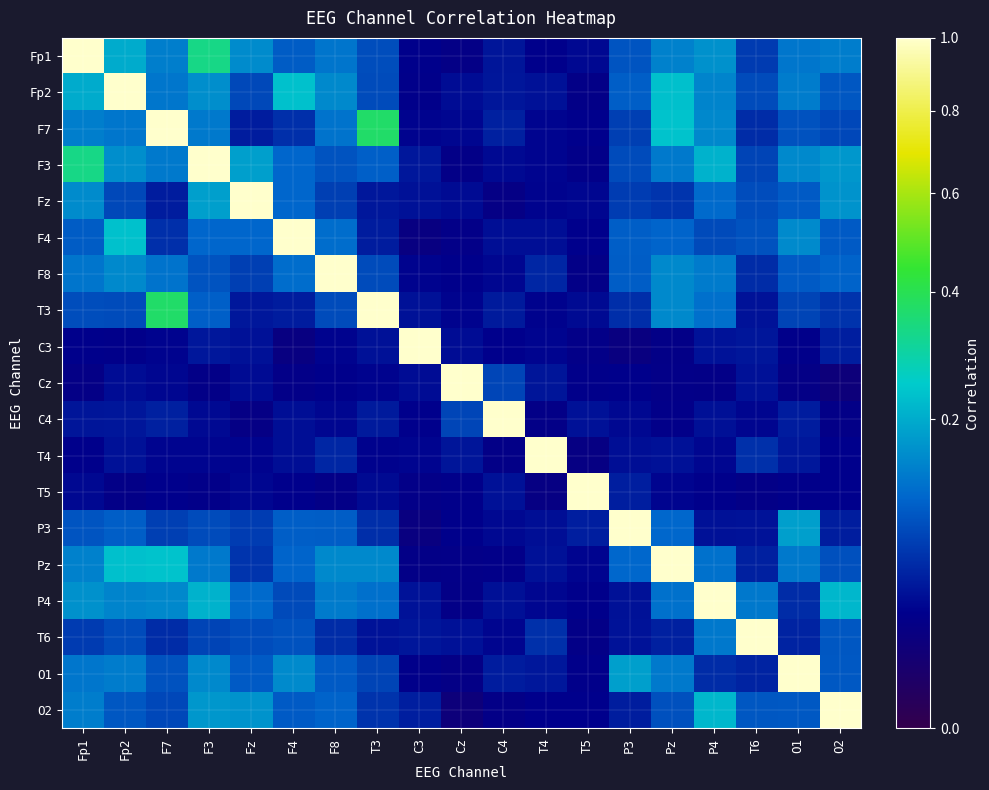

Reading left to right, extract all data points from this chart.

Fp1: Fp1=1.0	Fp2=0.2	F7=0.1	F3=0.3	Fz=0.2	F4=0.1	F8=0.1	T3=0.1	C3=0.0	Cz=0.0	C4=0.0	T4=0.0	T5=0.0	P3=0.1	Pz=0.1	P4=0.2	T6=0.1	O1=0.1	O2=0.1
Fp2: Fp1=0.2	Fp2=1.0	F7=0.1	F3=0.2	Fz=0.1	F4=0.2	F8=0.2	T3=0.1	C3=0.0	Cz=0.0	C4=0.0	T4=0.0	T5=0.0	P3=0.1	Pz=0.2	P4=0.1	T6=0.1	O1=0.1	O2=0.1
F7: Fp1=0.1	Fp2=0.1	F7=1.0	F3=0.1	Fz=0.0	F4=0.1	F8=0.1	T3=0.4	C3=0.0	Cz=0.0	C4=0.0	T4=0.0	T5=0.0	P3=0.1	Pz=0.2	P4=0.2	T6=0.1	O1=0.1	O2=0.1
F3: Fp1=0.3	Fp2=0.2	F7=0.1	F3=1.0	Fz=0.2	F4=0.1	F8=0.1	T3=0.1	C3=0.0	Cz=0.0	C4=0.0	T4=0.0	T5=0.0	P3=0.1	Pz=0.1	P4=0.2	T6=0.1	O1=0.2	O2=0.2
Fz: Fp1=0.2	Fp2=0.1	F7=0.0	F3=0.2	Fz=1.0	F4=0.1	F8=0.1	T3=0.0	C3=0.0	Cz=0.0	C4=0.0	T4=0.0	T5=0.0	P3=0.1	Pz=0.1	P4=0.1	T6=0.1	O1=0.1	O2=0.2
F4: Fp1=0.1	Fp2=0.2	F7=0.1	F3=0.1	Fz=0.1	F4=1.0	F8=0.1	T3=0.0	C3=0.0	Cz=0.0	C4=0.0	T4=0.0	T5=0.0	P3=0.1	Pz=0.1	P4=0.1	T6=0.1	O1=0.2	O2=0.1
F8: Fp1=0.1	Fp2=0.2	F7=0.1	F3=0.1	Fz=0.1	F4=0.1	F8=1.0	T3=0.1	C3=0.0	Cz=0.0	C4=0.0	T4=0.1	T5=0.0	P3=0.1	Pz=0.2	P4=0.1	T6=0.1	O1=0.1	O2=0.1
T3: Fp1=0.1	Fp2=0.1	F7=0.4	F3=0.1	Fz=0.0	F4=0.0	F8=0.1	T3=1.0	C3=0.0	Cz=0.0	C4=0.0	T4=0.0	T5=0.0	P3=0.1	Pz=0.2	P4=0.1	T6=0.0	O1=0.1	O2=0.1
C3: Fp1=0.0	Fp2=0.0	F7=0.0	F3=0.0	Fz=0.0	F4=0.0	F8=0.0	T3=0.0	C3=1.0	Cz=0.0	C4=0.0	T4=0.0	T5=0.0	P3=0.0	Pz=0.0	P4=0.0	T6=0.0	O1=0.0	O2=0.0
Cz: Fp1=0.0	Fp2=0.0	F7=0.0	F3=0.0	Fz=0.0	F4=0.0	F8=0.0	T3=0.0	C3=0.0	Cz=1.0	C4=0.1	T4=0.0	T5=0.0	P3=0.0	Pz=0.0	P4=0.0	T6=0.0	O1=0.0	O2=0.0
C4: Fp1=0.0	Fp2=0.0	F7=0.0	F3=0.0	Fz=0.0	F4=0.0	F8=0.0	T3=0.0	C3=0.0	Cz=0.1	C4=1.0	T4=0.0	T5=0.0	P3=0.0	Pz=0.0	P4=0.0	T6=0.0	O1=0.0	O2=0.0
T4: Fp1=0.0	Fp2=0.0	F7=0.0	F3=0.0	Fz=0.0	F4=0.0	F8=0.1	T3=0.0	C3=0.0	Cz=0.0	C4=0.0	T4=1.0	T5=0.0	P3=0.0	Pz=0.0	P4=0.0	T6=0.1	O1=0.0	O2=0.0
T5: Fp1=0.0	Fp2=0.0	F7=0.0	F3=0.0	Fz=0.0	F4=0.0	F8=0.0	T3=0.0	C3=0.0	Cz=0.0	C4=0.0	T4=0.0	T5=1.0	P3=0.0	Pz=0.0	P4=0.0	T6=0.0	O1=0.0	O2=0.0
P3: Fp1=0.1	Fp2=0.1	F7=0.1	F3=0.1	Fz=0.1	F4=0.1	F8=0.1	T3=0.1	C3=0.0	Cz=0.0	C4=0.0	T4=0.0	T5=0.0	P3=1.0	Pz=0.1	P4=0.0	T6=0.0	O1=0.2	O2=0.0
Pz: Fp1=0.1	Fp2=0.2	F7=0.2	F3=0.1	Fz=0.1	F4=0.1	F8=0.2	T3=0.2	C3=0.0	Cz=0.0	C4=0.0	T4=0.0	T5=0.0	P3=0.1	Pz=1.0	P4=0.1	T6=0.0	O1=0.1	O2=0.1
P4: Fp1=0.2	Fp2=0.1	F7=0.2	F3=0.2	Fz=0.1	F4=0.1	F8=0.1	T3=0.1	C3=0.0	Cz=0.0	C4=0.0	T4=0.0	T5=0.0	P3=0.0	Pz=0.1	P4=1.0	T6=0.1	O1=0.1	O2=0.2
T6: Fp1=0.1	Fp2=0.1	F7=0.1	F3=0.1	Fz=0.1	F4=0.1	F8=0.1	T3=0.0	C3=0.0	Cz=0.0	C4=0.0	T4=0.1	T5=0.0	P3=0.0	Pz=0.0	P4=0.1	T6=1.0	O1=0.1	O2=0.1
O1: Fp1=0.1	Fp2=0.1	F7=0.1	F3=0.2	Fz=0.1	F4=0.2	F8=0.1	T3=0.1	C3=0.0	Cz=0.0	C4=0.0	T4=0.0	T5=0.0	P3=0.2	Pz=0.1	P4=0.1	T6=0.1	O1=1.0	O2=0.1
O2: Fp1=0.1	Fp2=0.1	F7=0.1	F3=0.2	Fz=0.2	F4=0.1	F8=0.1	T3=0.1	C3=0.0	Cz=0.0	C4=0.0	T4=0.0	T5=0.0	P3=0.0	Pz=0.1	P4=0.2	T6=0.1	O1=0.1	O2=1.0